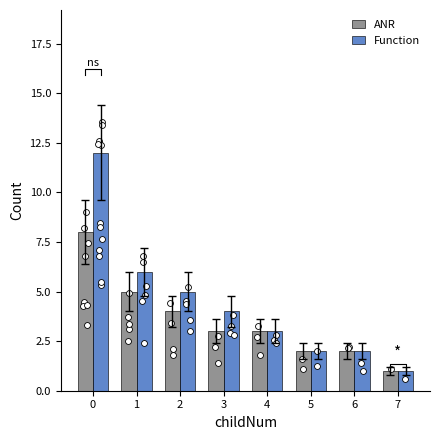

What is the total value across all series at 0?

20